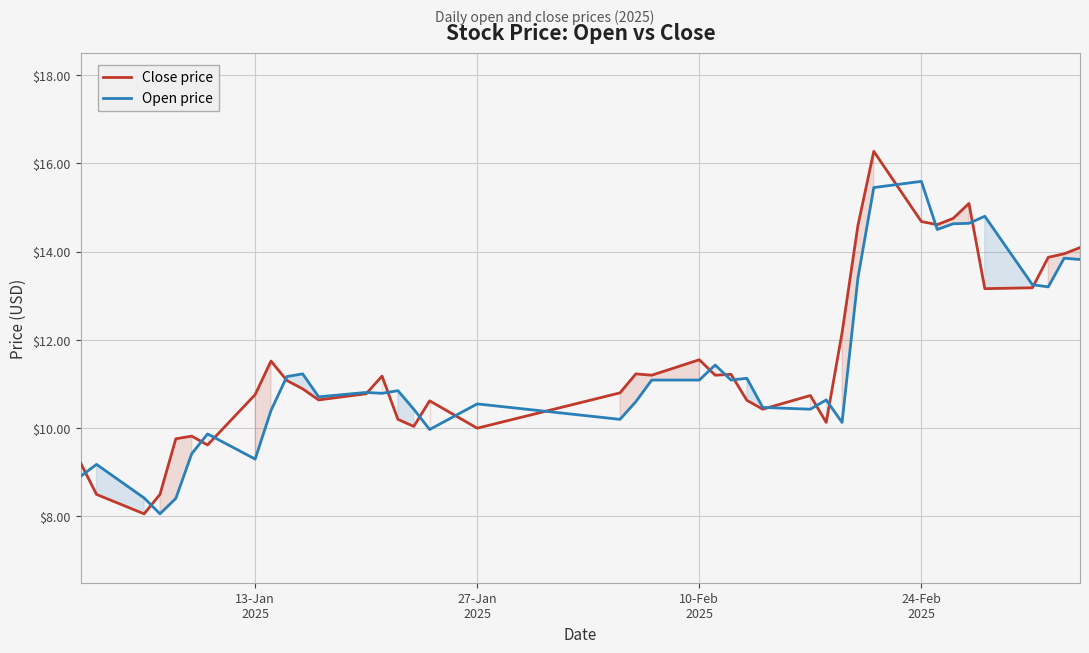

Which series has the largest range (max minus min)?

Close price